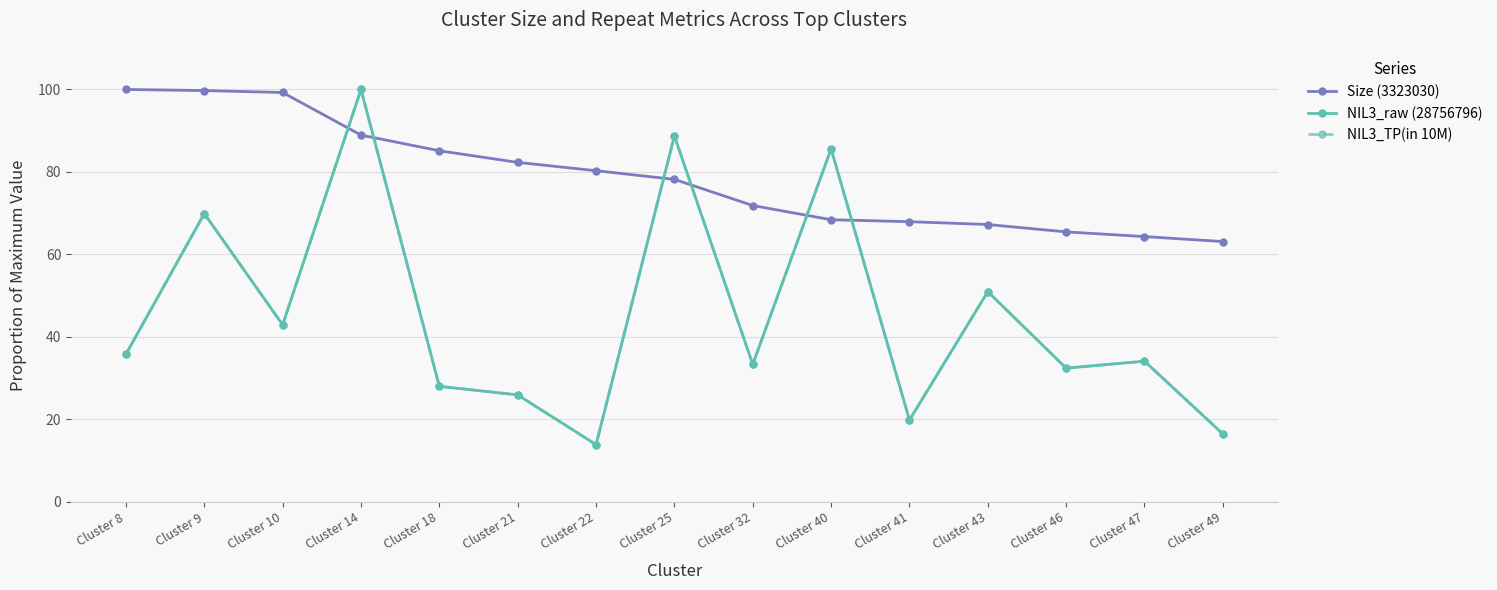

The NIL3_TP(in 10M) series shows 9.7 at Cluster 49. True or false?

False